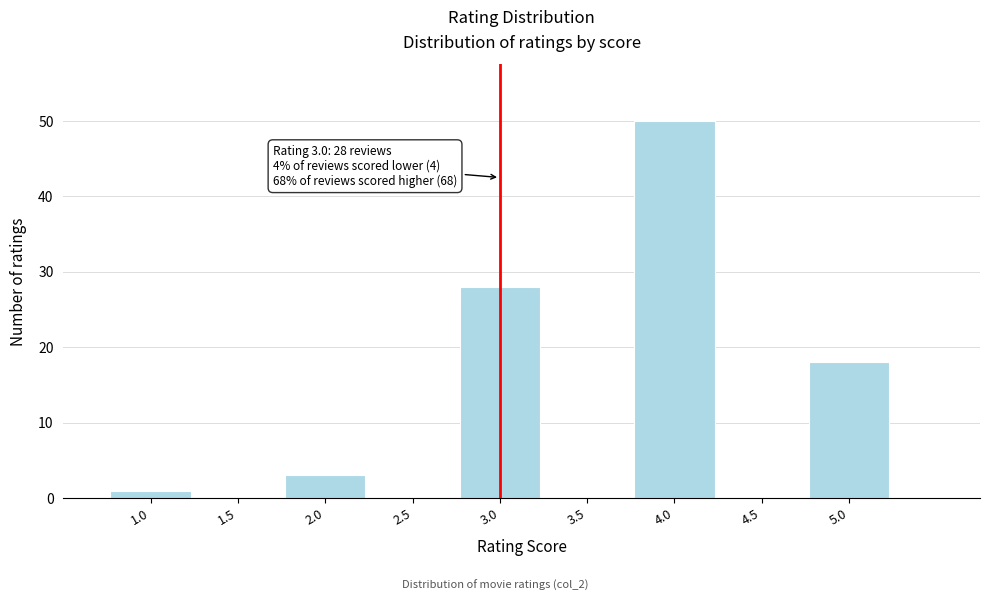

Over which range of the x-axis is the bar tallest?

3.75 to 4.25